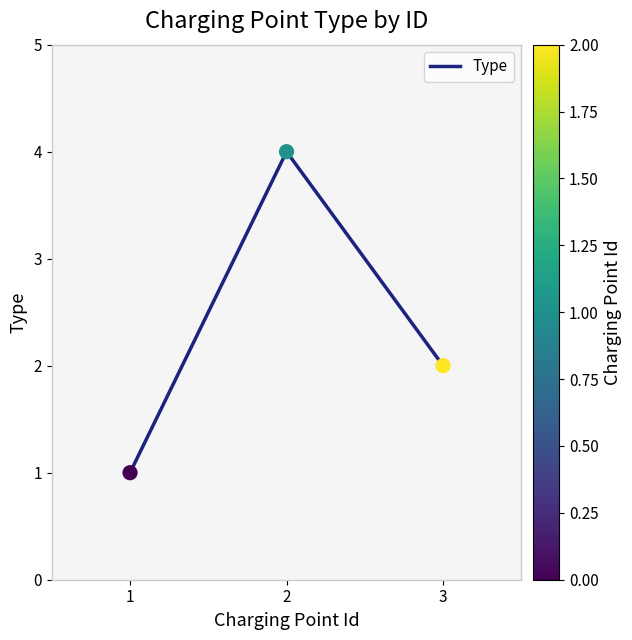

Which has a higher value, 1 or 3?

3